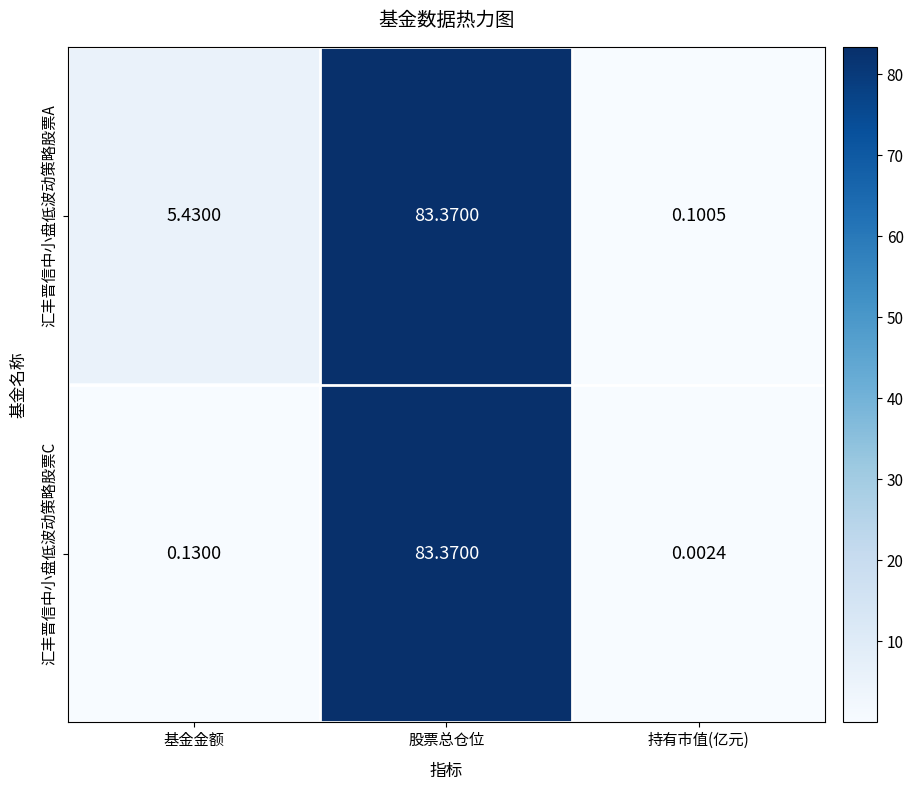

Which series has the largest total across all categories?

汇丰晋信中小盘低波动策略股票A